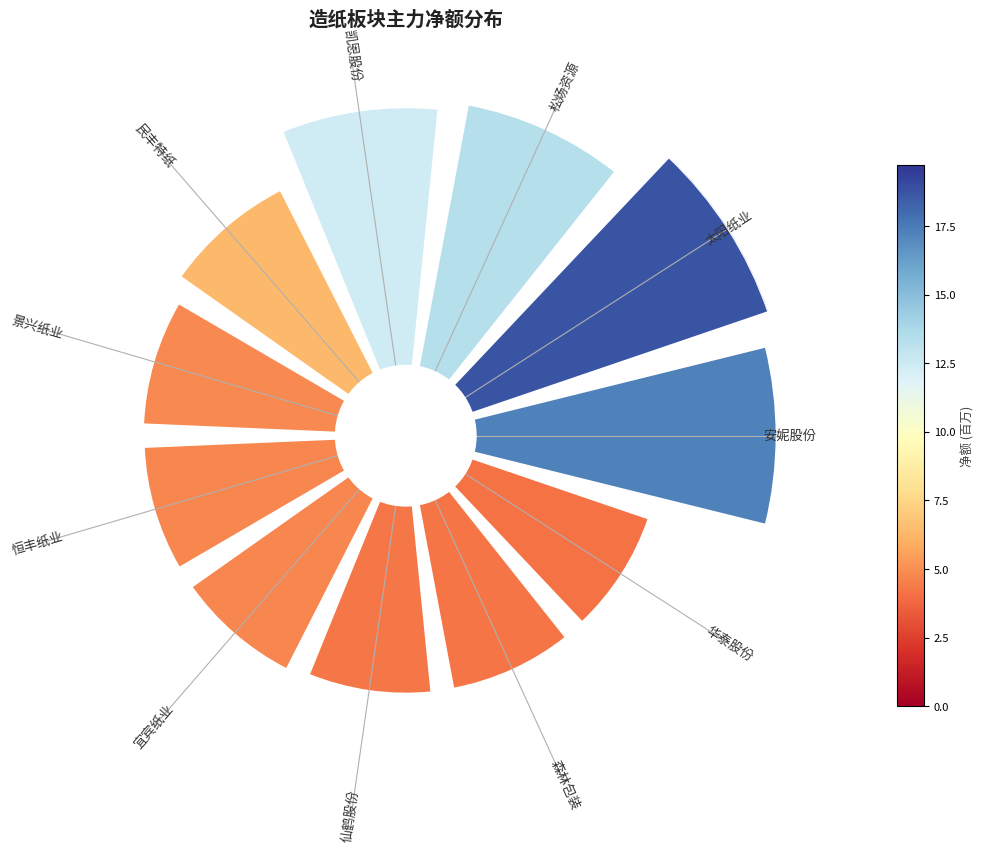

Does 5 represent more than half of the total?

No